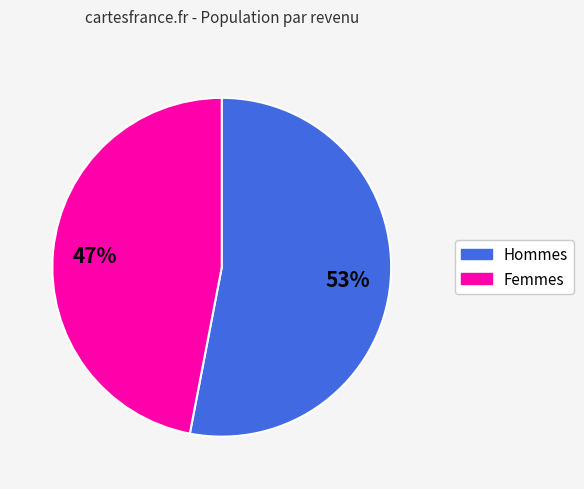

How many segments does this pie chart have?

2